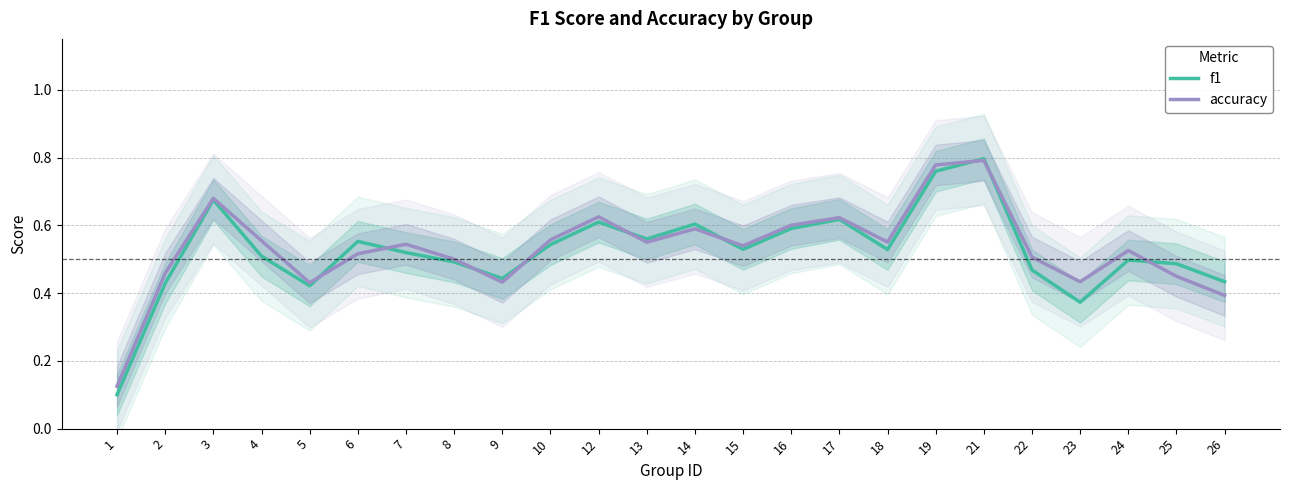

At which category is the sum across all series the highest?

21